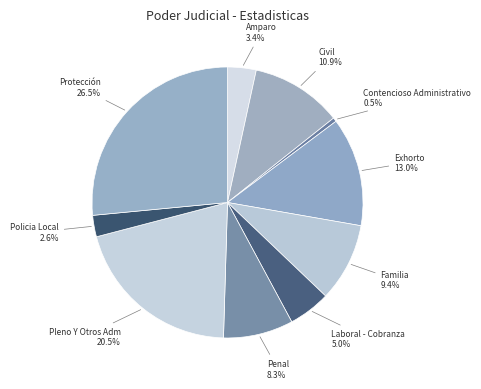

To the nearest percent, what is the average slice percentage?

10%